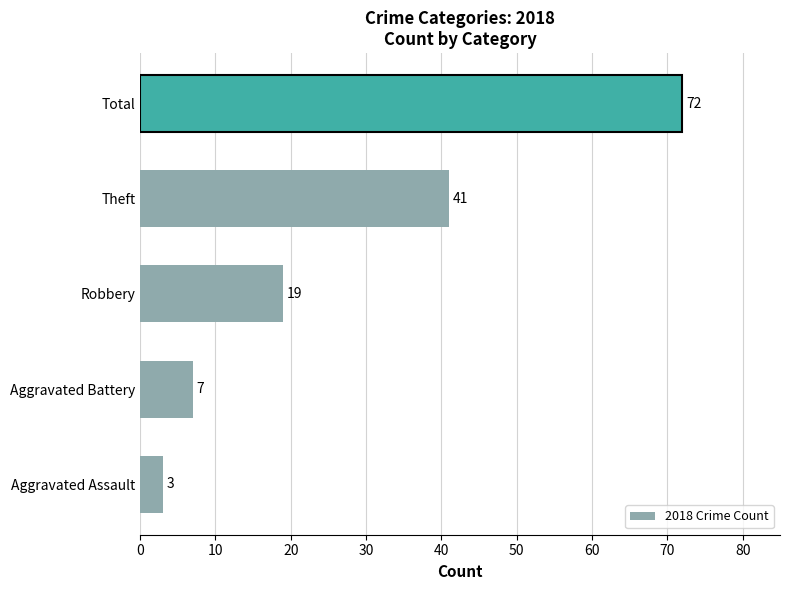

List the labels in order of value, largest first.

Total, Theft, Robbery, Aggravated Battery, Aggravated Assault